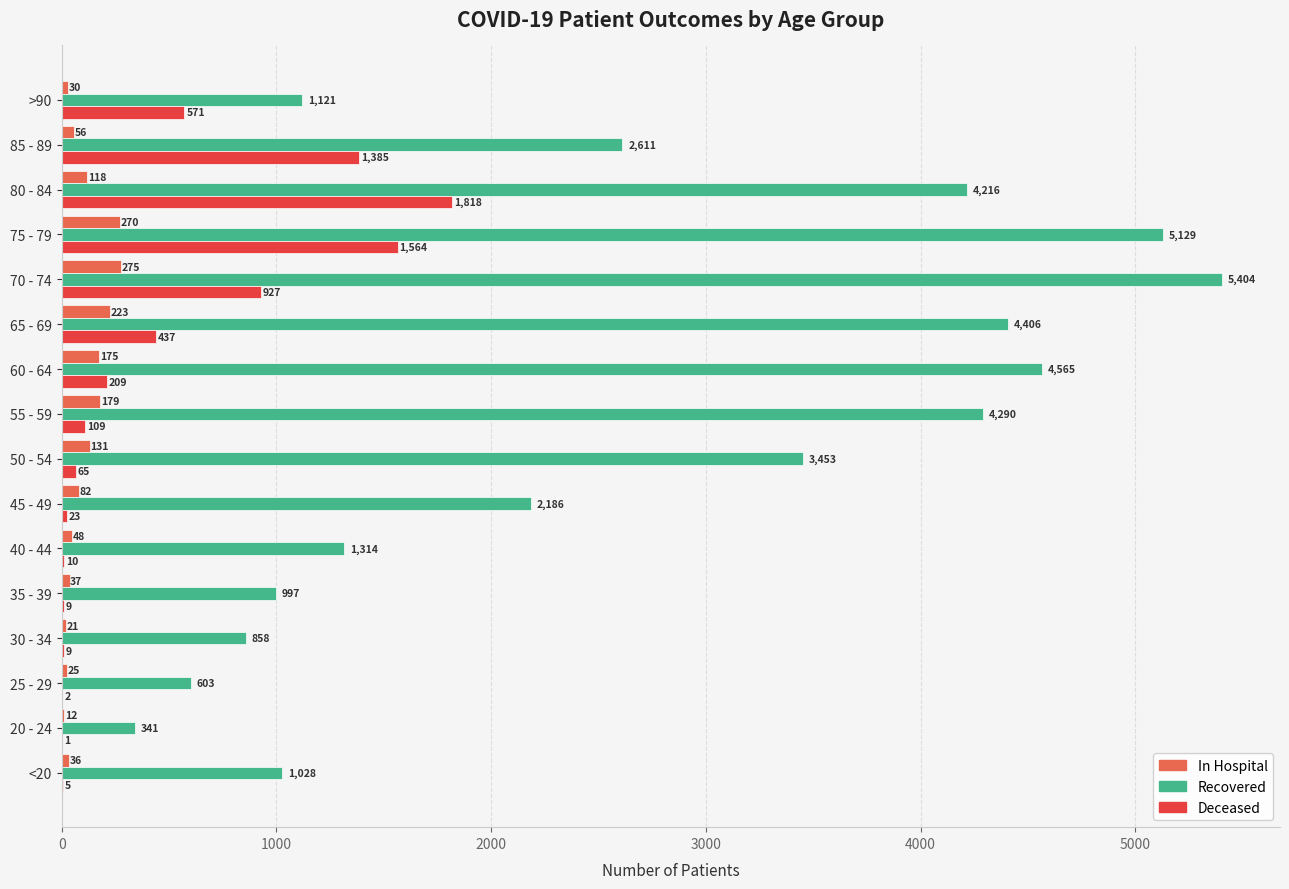

What is the total value across all series at <20?

1069